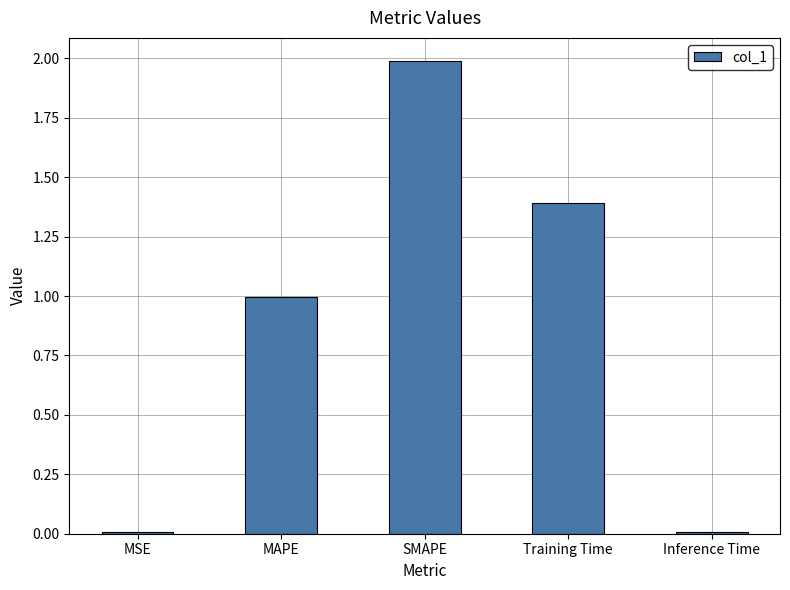

What is the approximate value at Training Time?

1.4